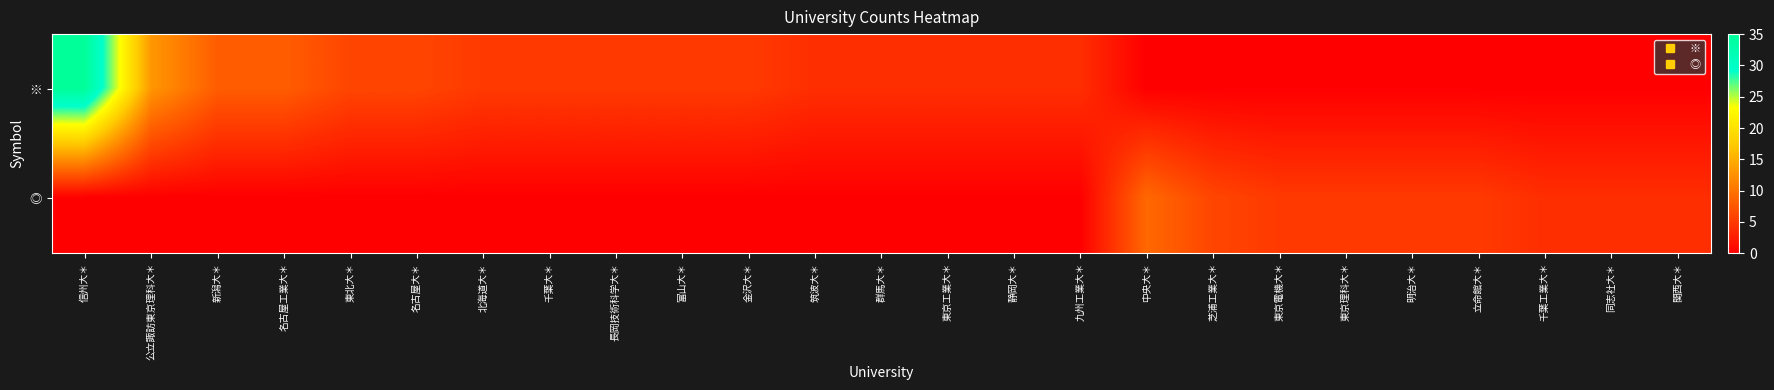

What is the difference between the highest and lowest values at 中央大＊?

9